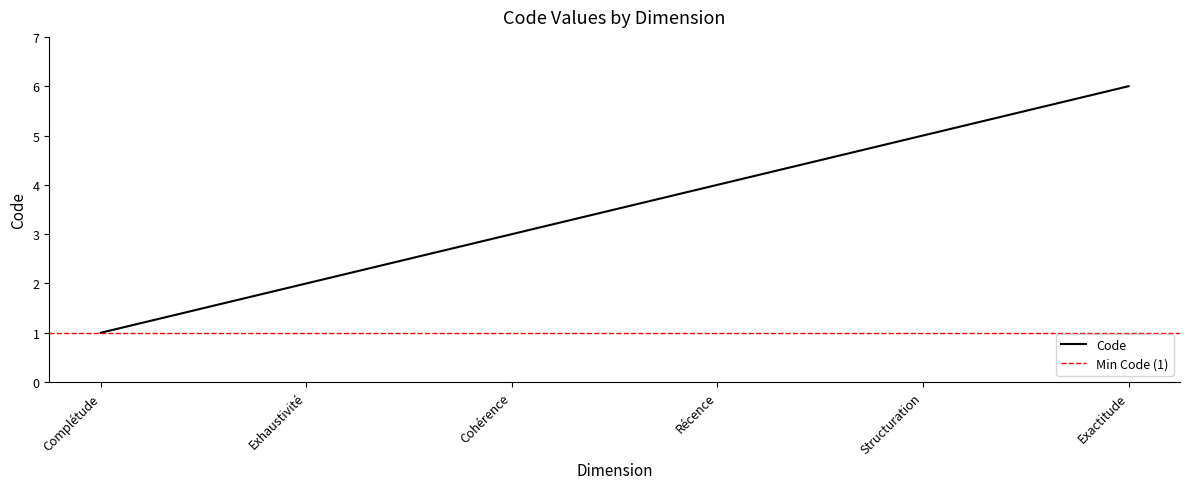

True or false: the data has more than 1 interior local peaks.

False